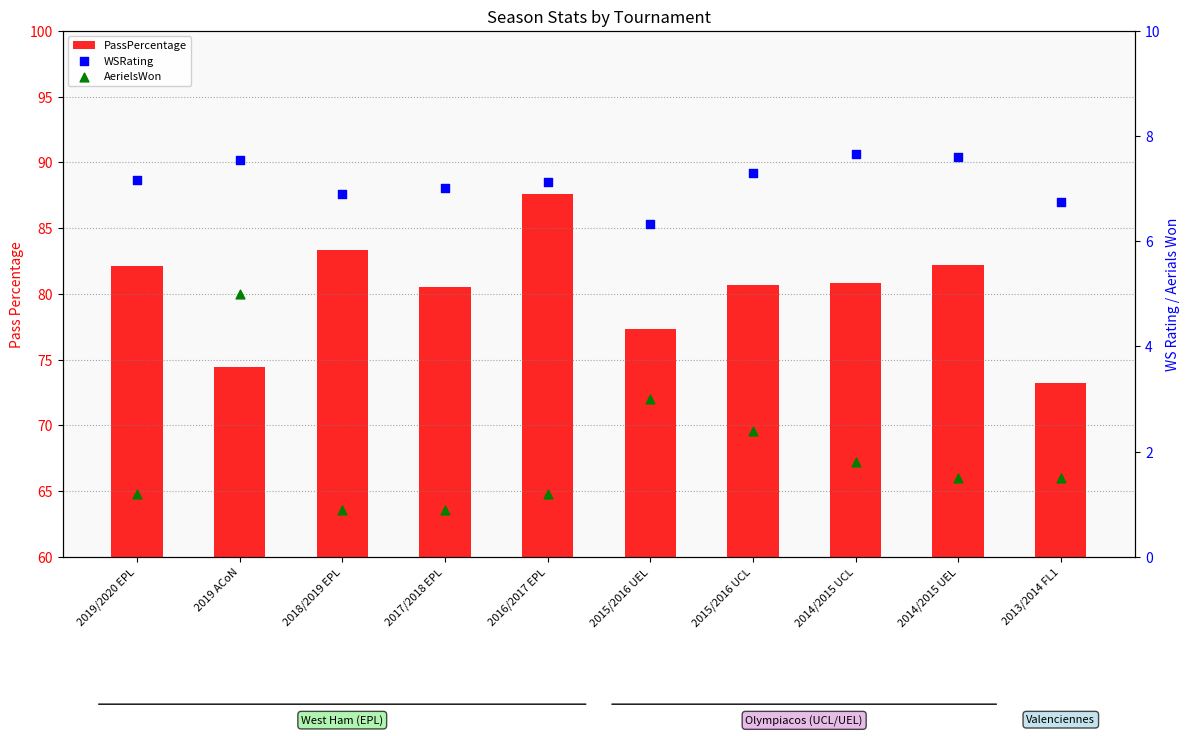

What is the total value across all series at 2017/2018 EPL?

88.4